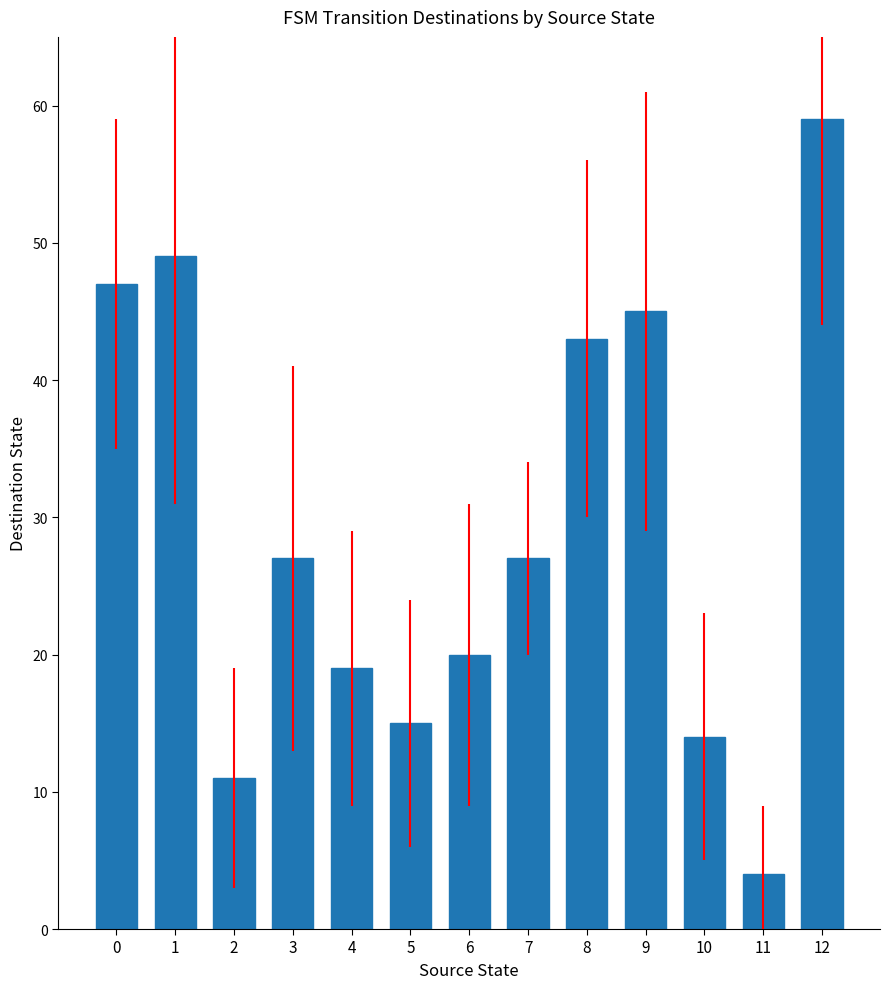

What is the minimum value shown in the chart?

4